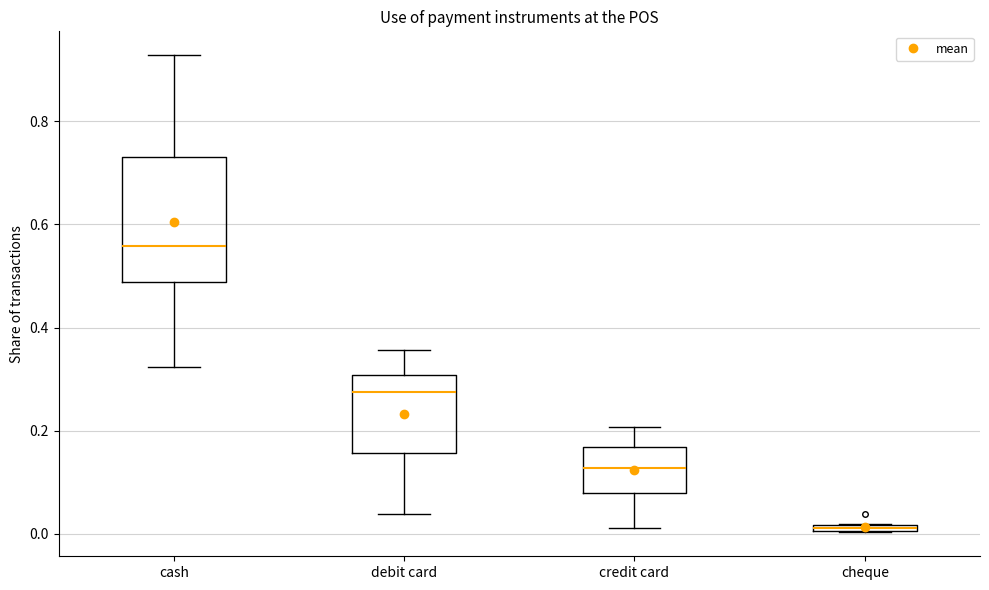

Which box is the tallest, from its lower edge to its upper edge?

cash